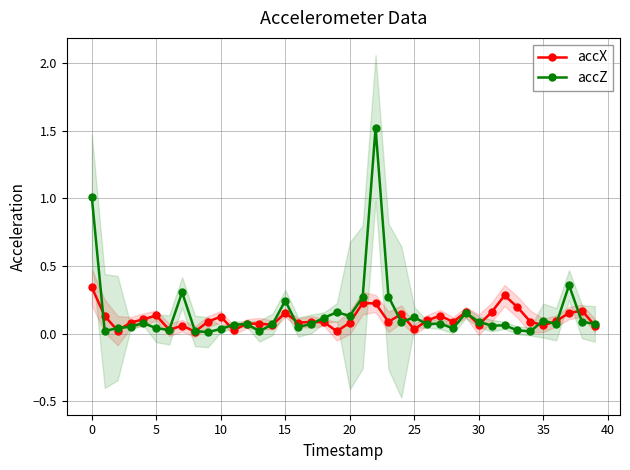

True or false: accZ has more than 2 interior local peaks.

True